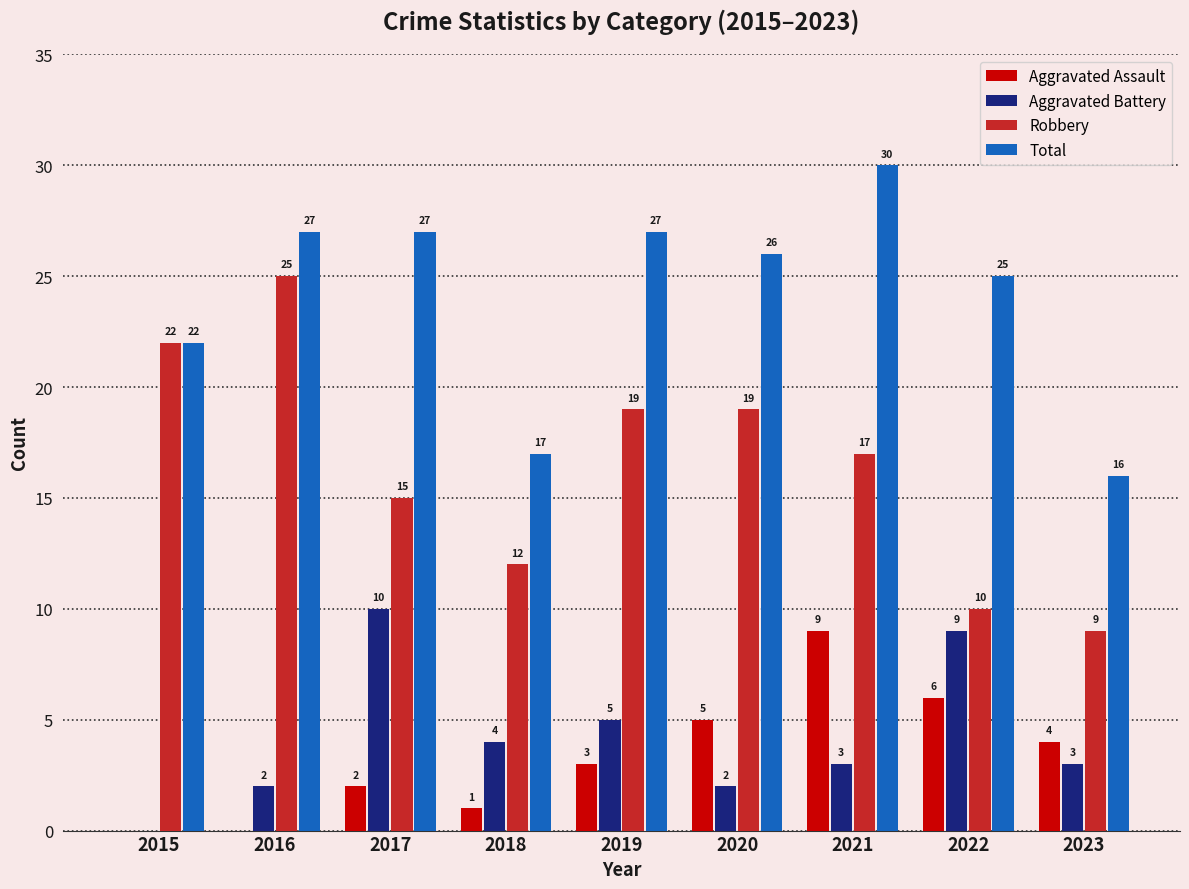

What is the sum of the Robbery values at 2022 and 2016?

35